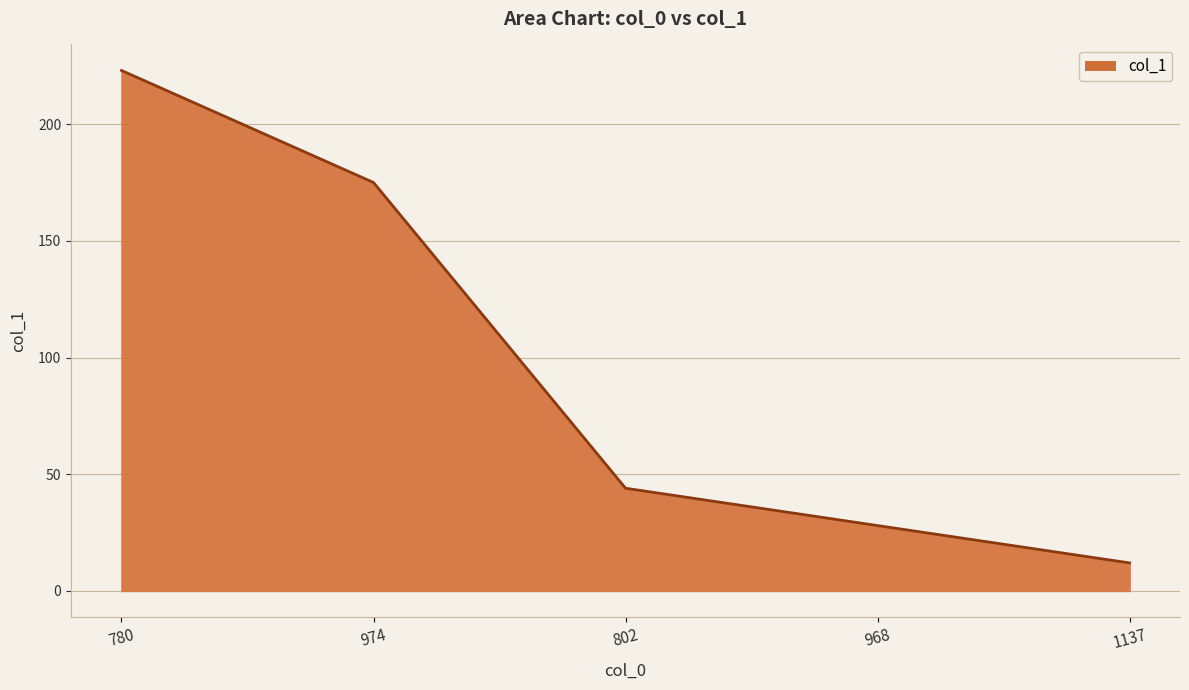

What is the minimum value shown in the chart?

12